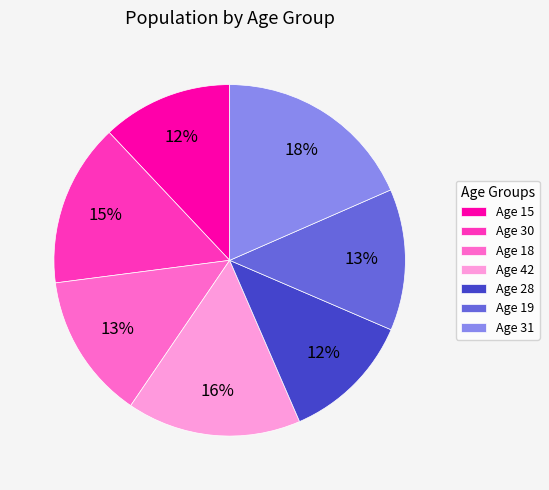

Which category has the biggest portion of the pie?

Age 31